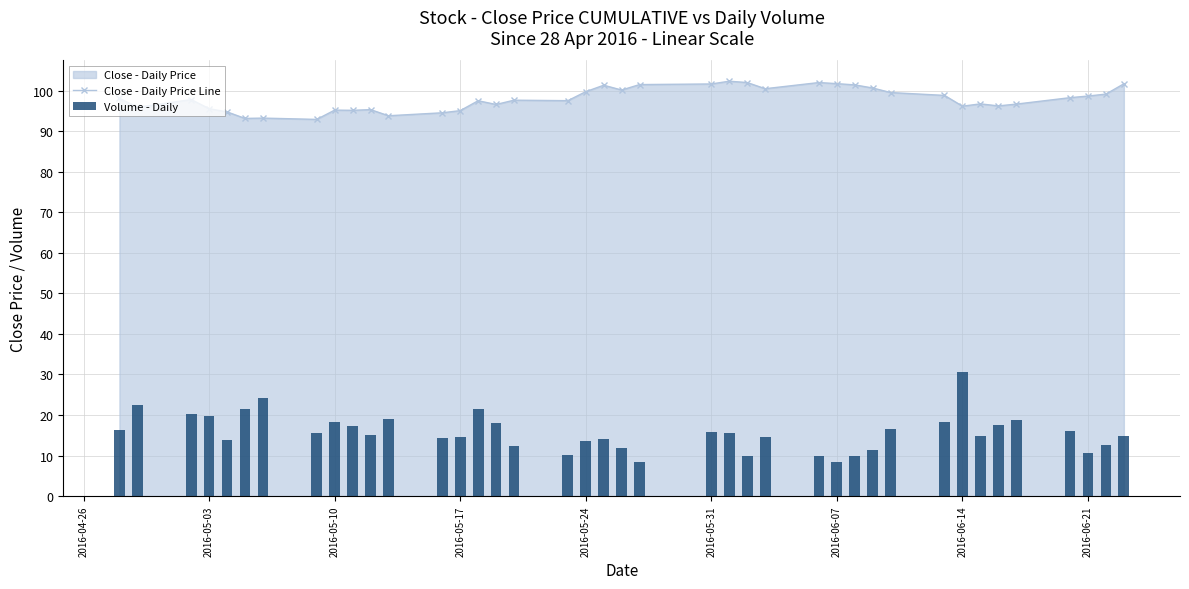

True or false: Close - Daily Price Line has more than 2 interior local peaks.

True